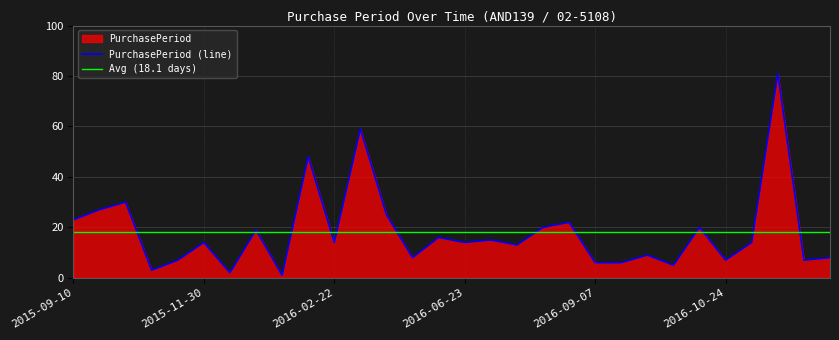

Which has a higher value, 2015-11-16 or 2016-09-27?

2015-11-16